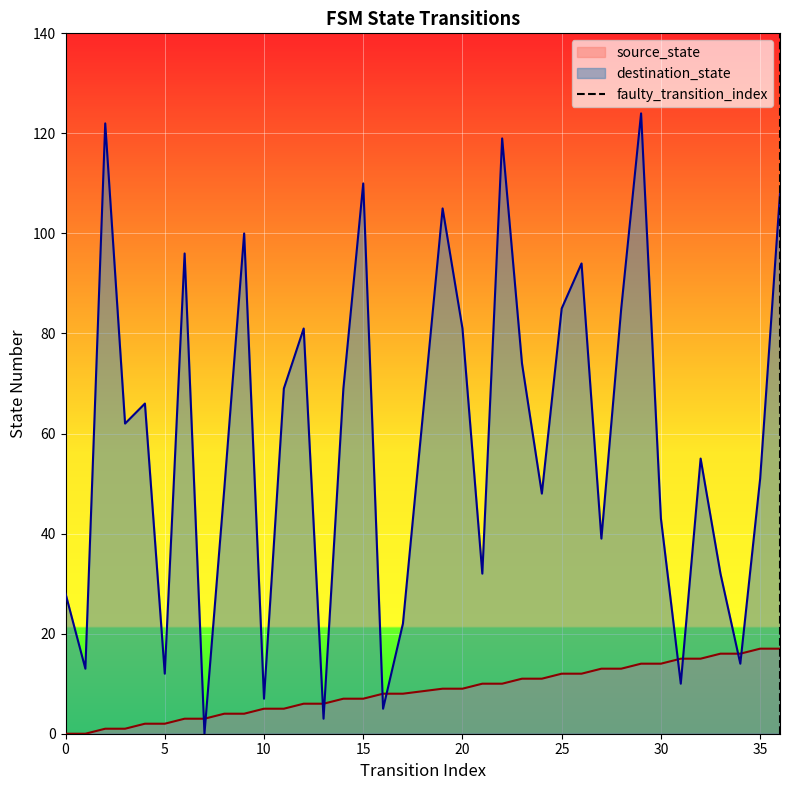

True or false: source_state and destination_state intersect in this chart.

True